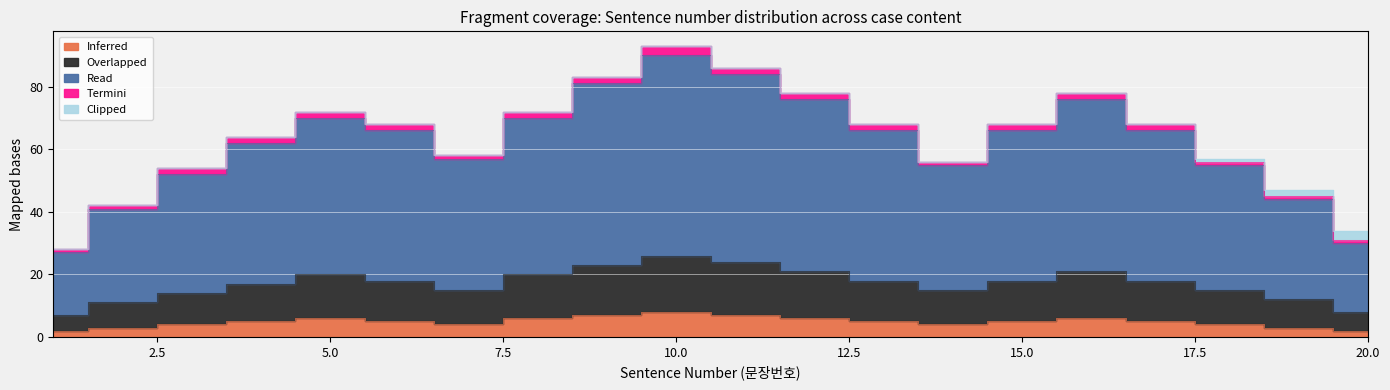

True or false: Overlapped and Inferred cross at least once.

False